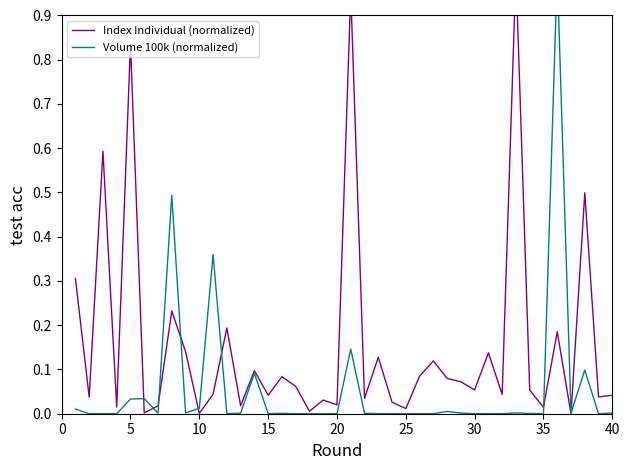

Rank the series by their maximum value, from highest to lowest.

Index Individual (normalized), Volume 100k (normalized)